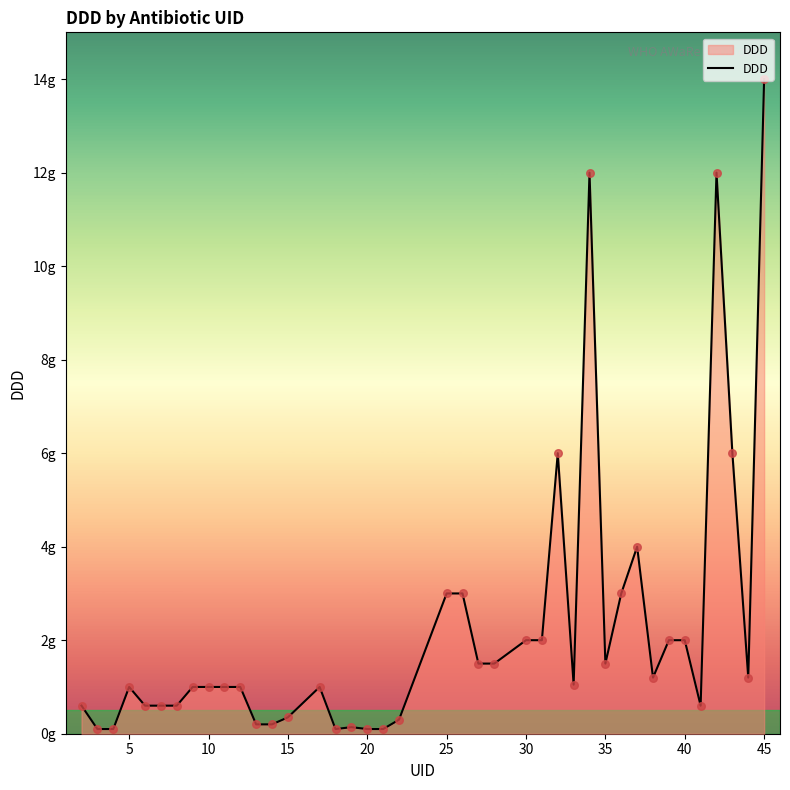

Is this an area chart (filled region under the line)?

Yes